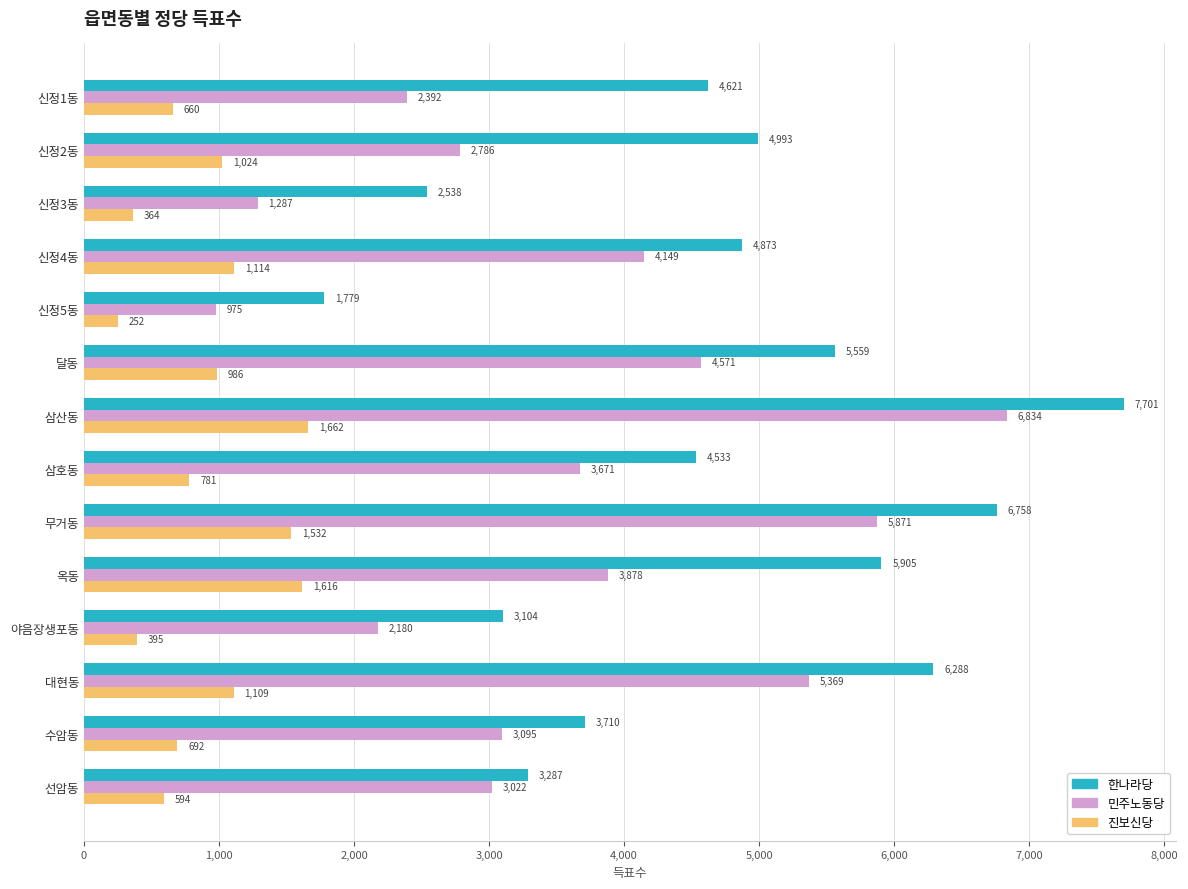

What are all the series names shown in the legend?

한나라당, 민주노동당, 진보신당